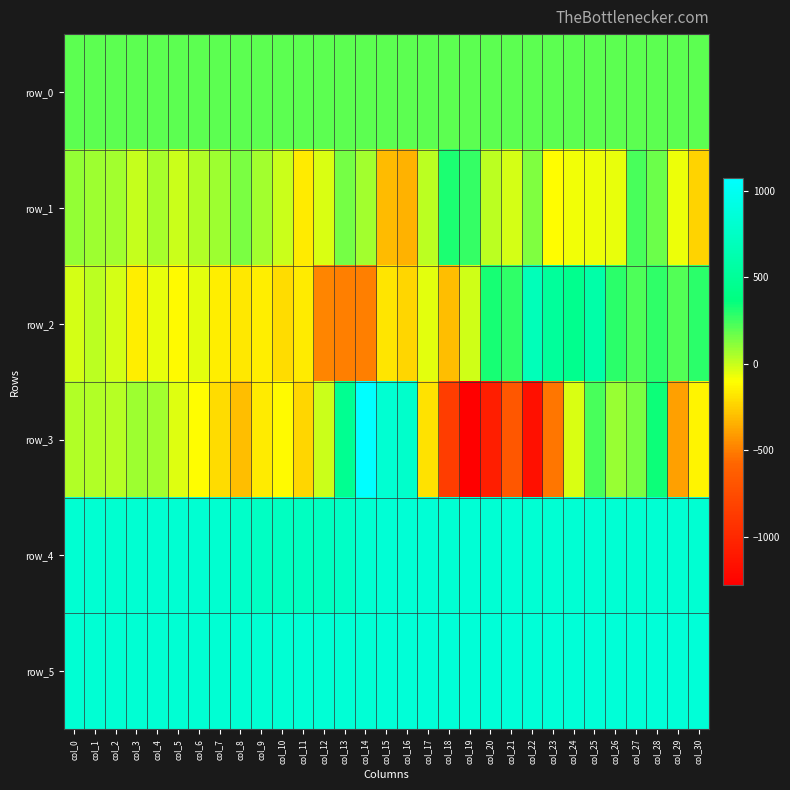

Is the value of row_3 at col_26 greater than the value of row_4 at col_2?

No